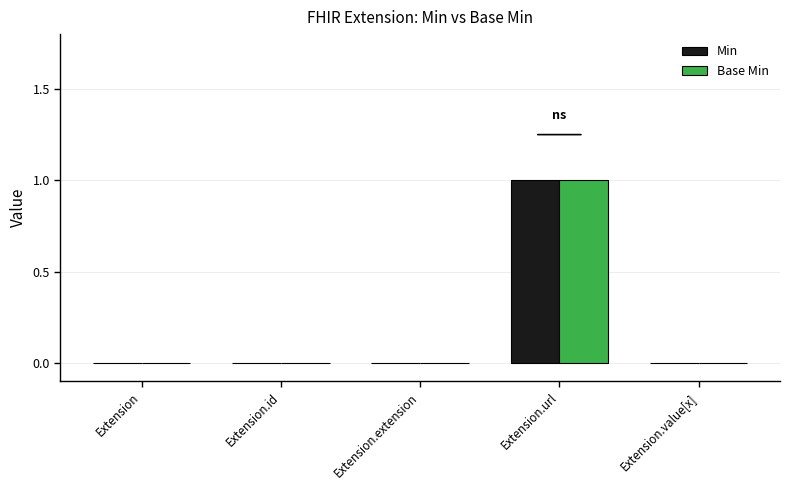

How many groups of bars are there?

5